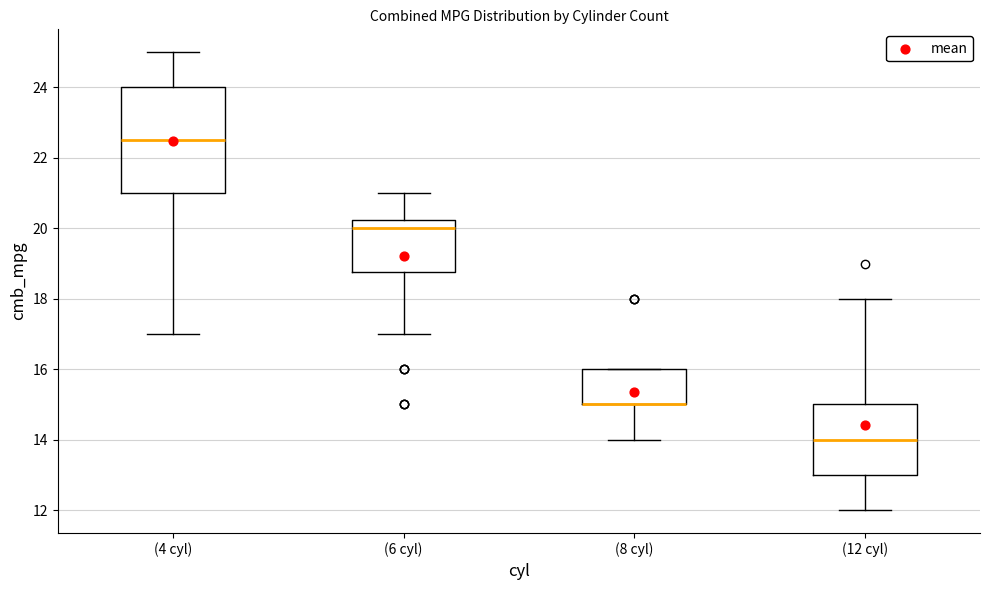

Where is the lower edge of the box for (8 cyl) on the y-axis? The values are not printed on the chart, so give them approximately, as read against the axis.

15.0